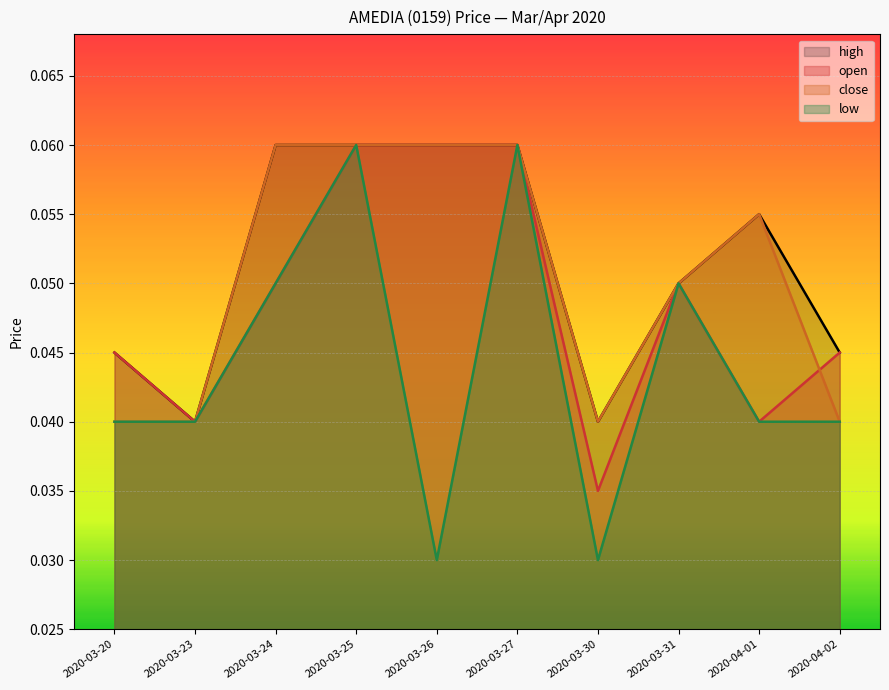

Reading right to left, extract all data points from this chart.

open: 2020-04-02=0.0	2020-04-01=0.0	2020-03-31=0.1	2020-03-30=0.0	2020-03-27=0.1	2020-03-26=0.1	2020-03-25=0.1	2020-03-24=0.1	2020-03-23=0.0	2020-03-20=0.0
high: 2020-04-02=0.0	2020-04-01=0.1	2020-03-31=0.1	2020-03-30=0.0	2020-03-27=0.1	2020-03-26=0.1	2020-03-25=0.1	2020-03-24=0.1	2020-03-23=0.0	2020-03-20=0.0
low: 2020-04-02=0.0	2020-04-01=0.0	2020-03-31=0.1	2020-03-30=0.0	2020-03-27=0.1	2020-03-26=0.0	2020-03-25=0.1	2020-03-24=0.1	2020-03-23=0.0	2020-03-20=0.0
close: 2020-04-02=0.0	2020-04-01=0.1	2020-03-31=0.1	2020-03-30=0.0	2020-03-27=0.1	2020-03-26=0.1	2020-03-25=0.1	2020-03-24=0.1	2020-03-23=0.0	2020-03-20=0.0